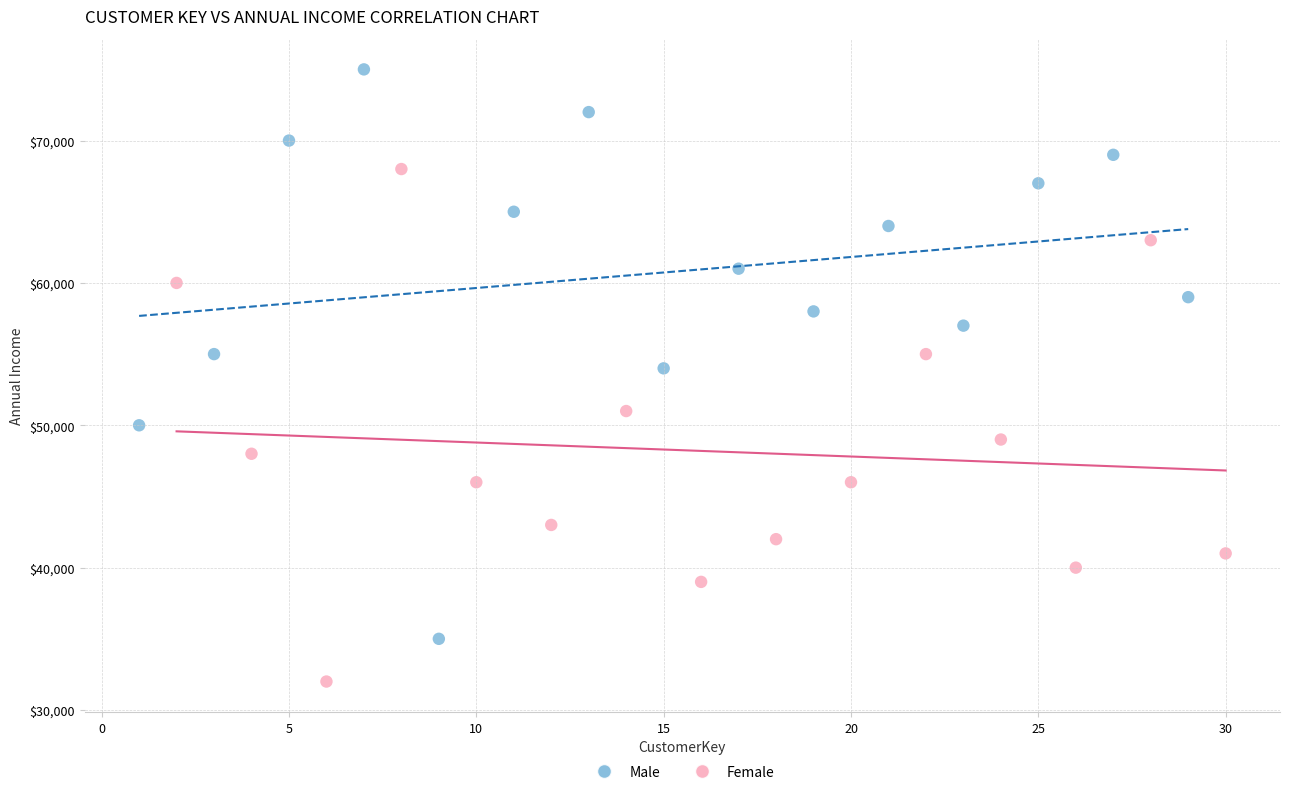

What are all the series names shown in the legend?

Male, Female